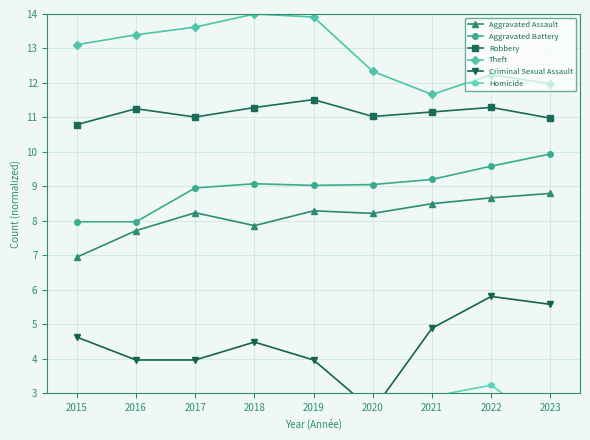

What are all the series names shown in the legend?

Aggravated Assault, Aggravated Battery, Robbery, Theft, Criminal Sexual Assault, Homicide